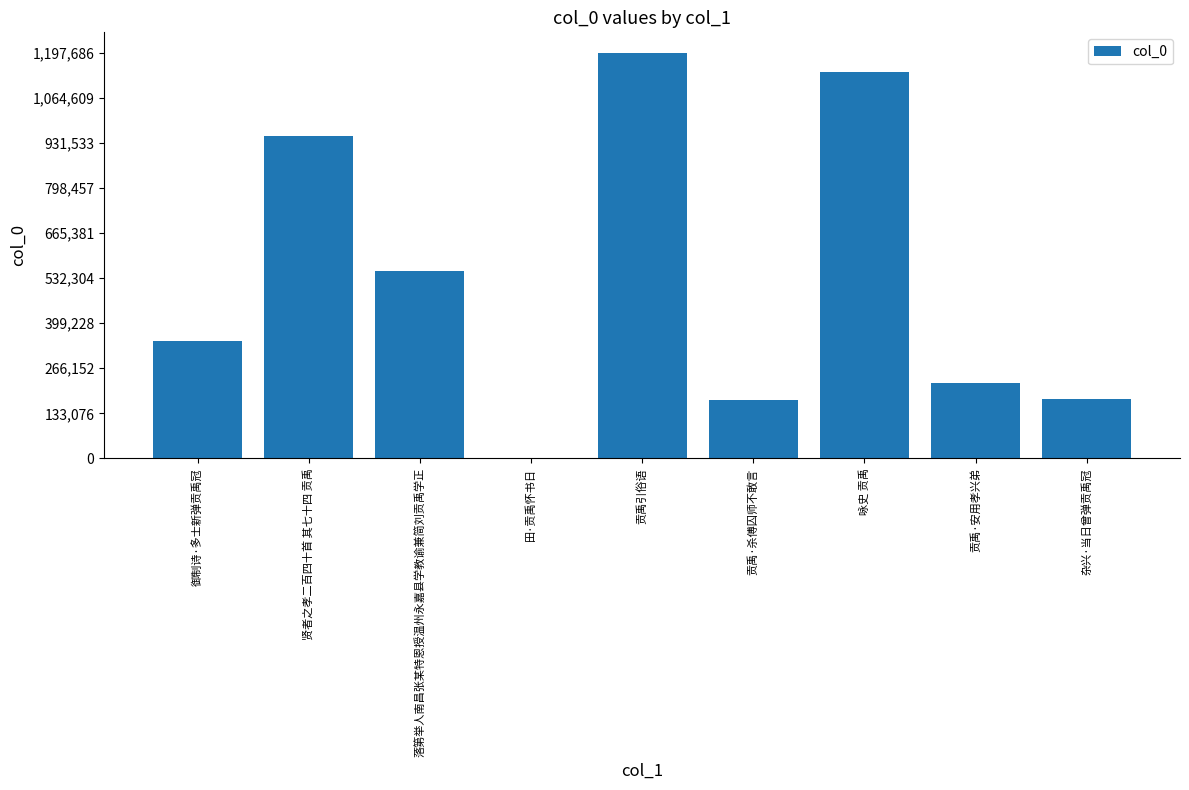

What is the sum of all values?

4763280